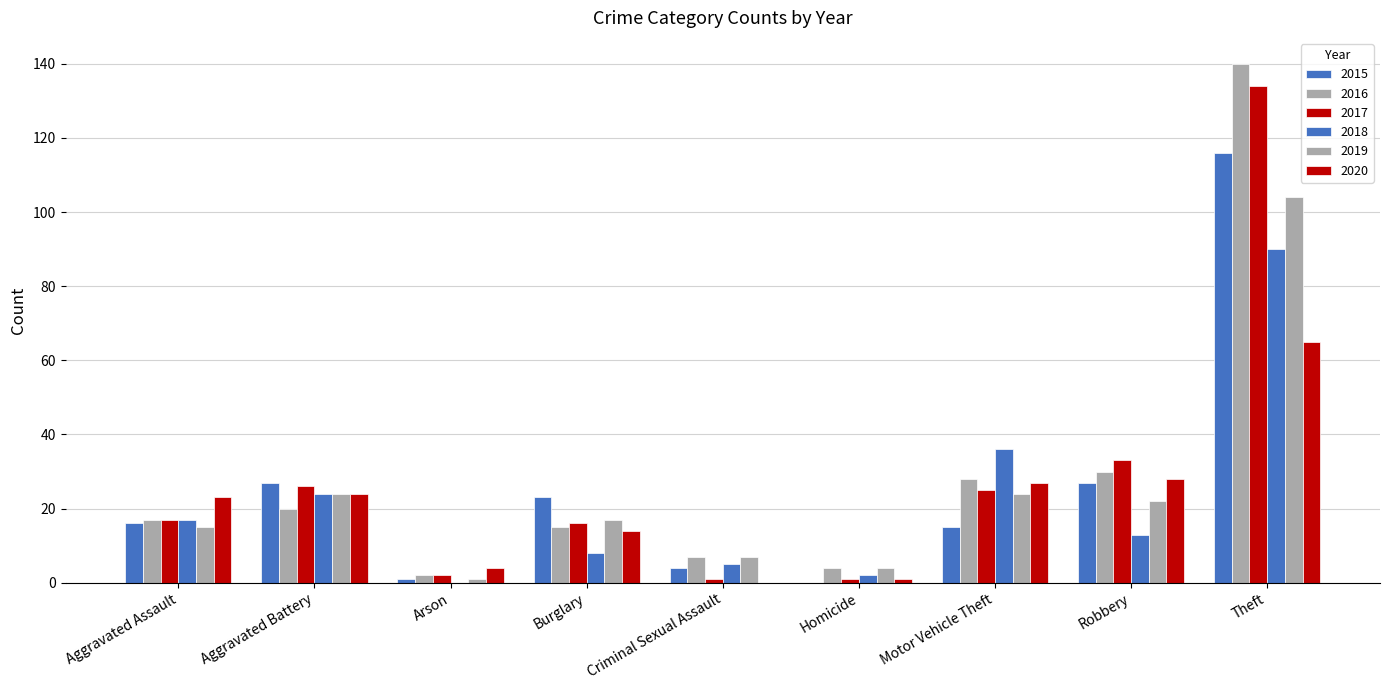

Count the number of data series in this chart.

6